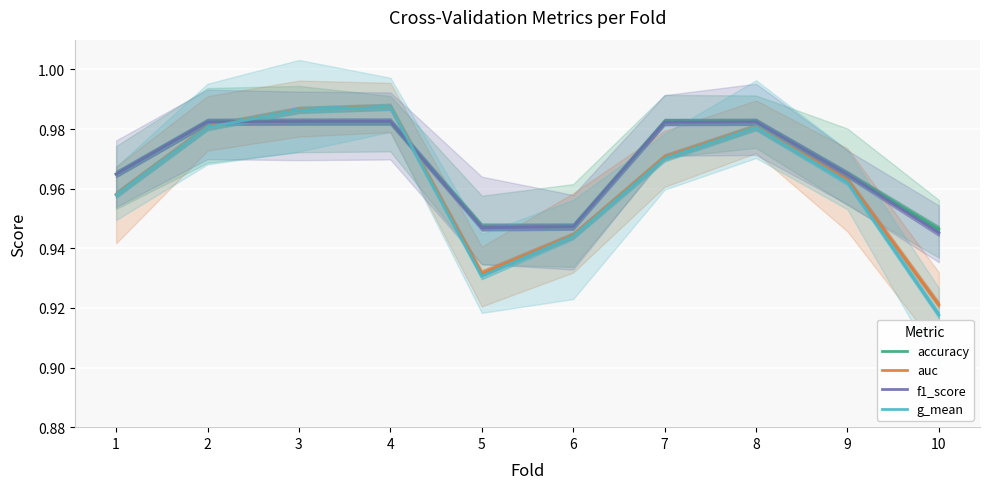

What are all the series names shown in the legend?

accuracy, auc, f1_score, g_mean